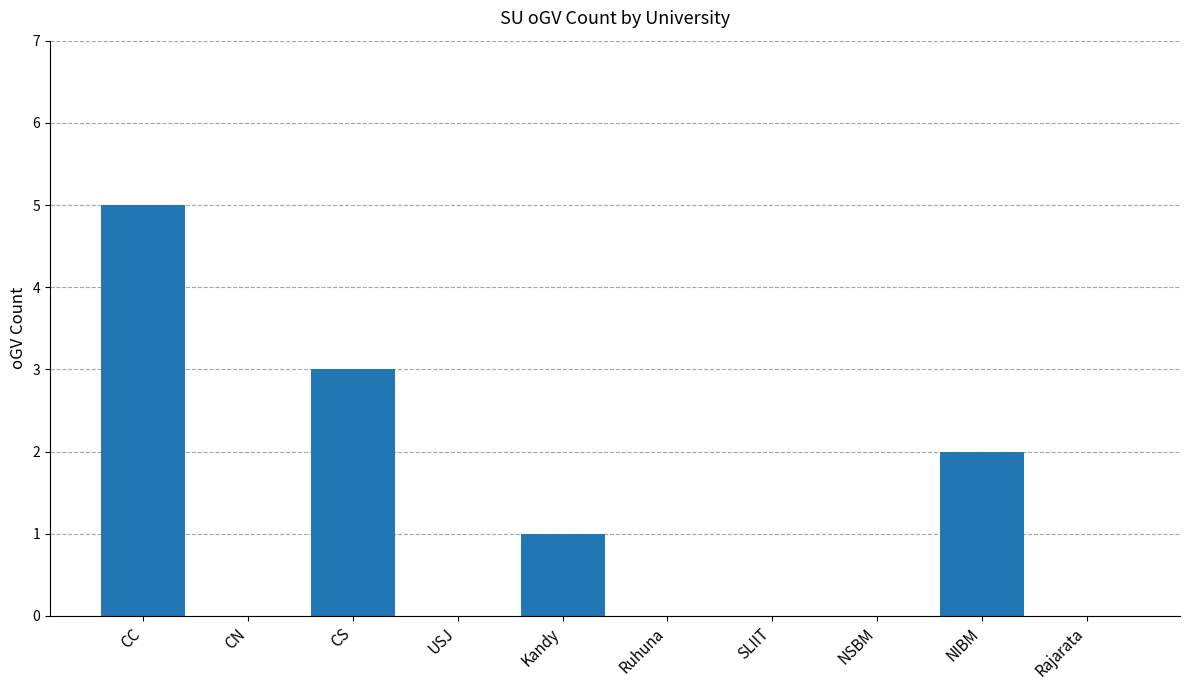

What is the sum of all values?

11